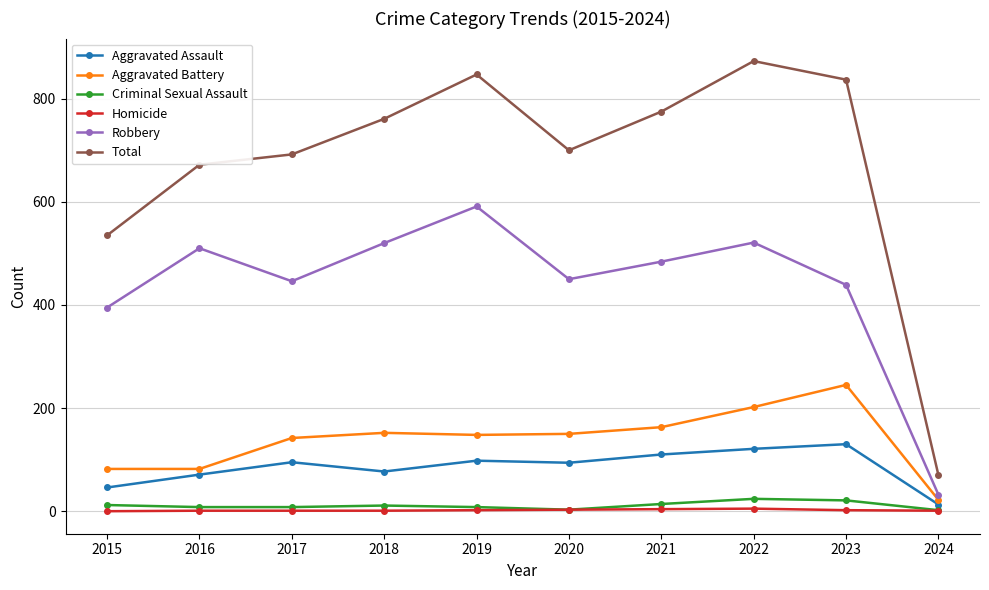

Is this an area chart (filled region under the line)?

No